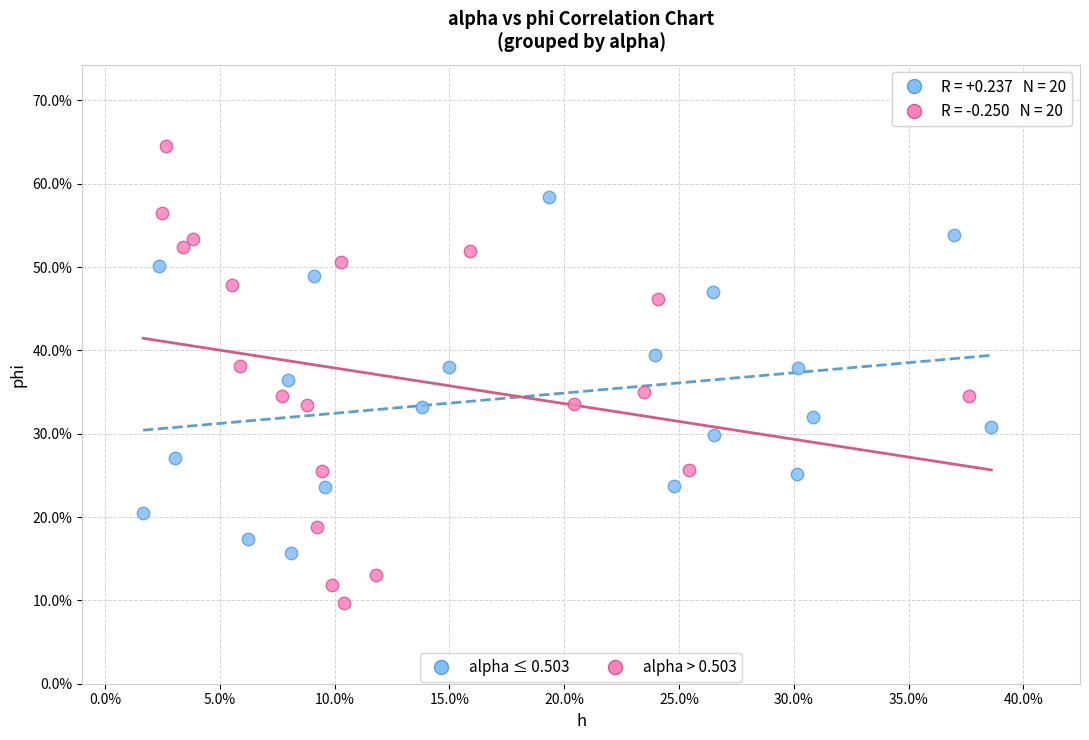

What are all the series names shown in the legend?

alpha ≤ 0.503, alpha > 0.503